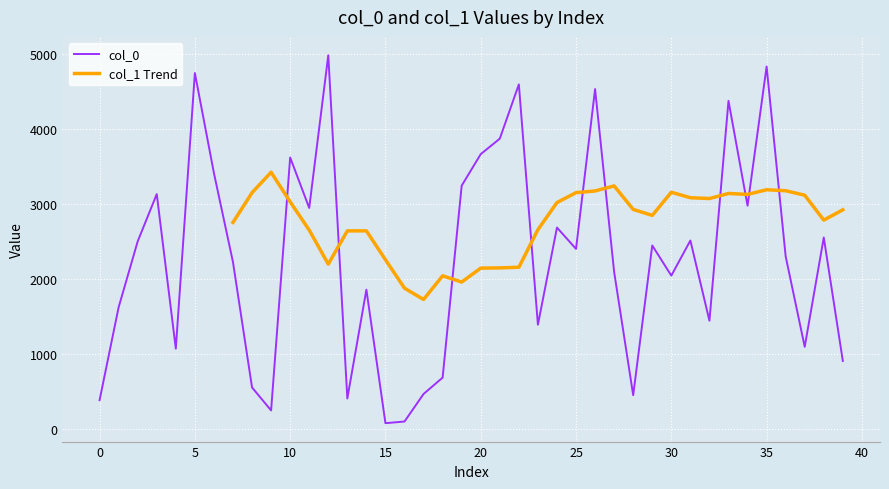

Count the number of categories in the chart.

40